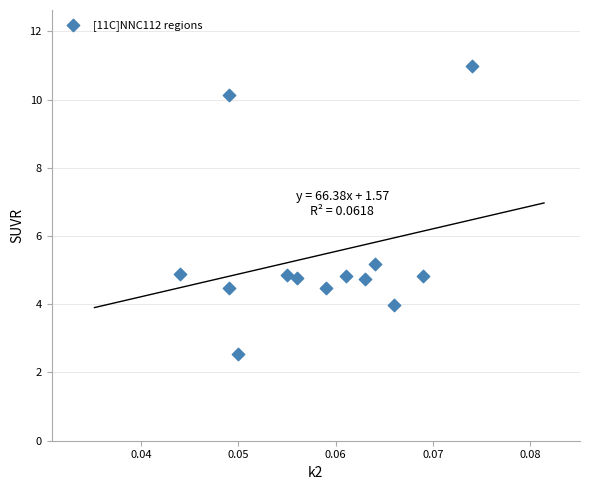

What Y value in the scatter plot is closest to 6?

5.2